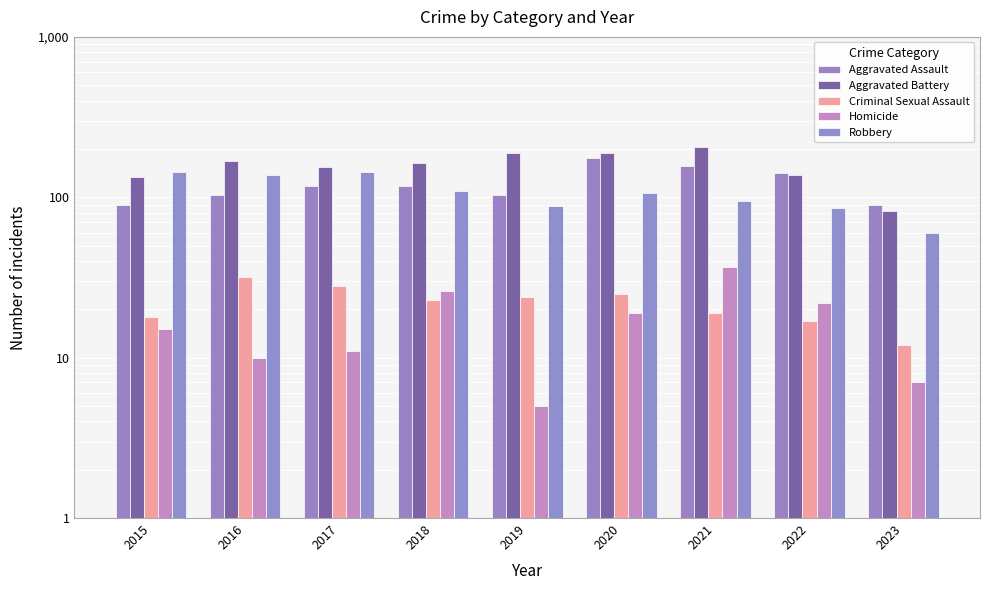

Which series has the largest range (max minus min)?

Aggravated Battery